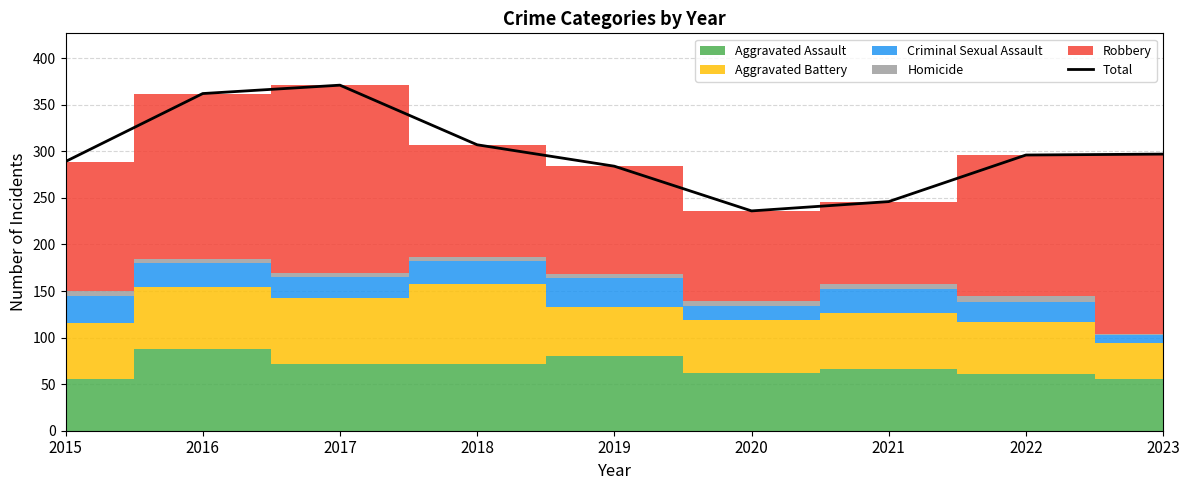

What is the minimum value for Total?

236